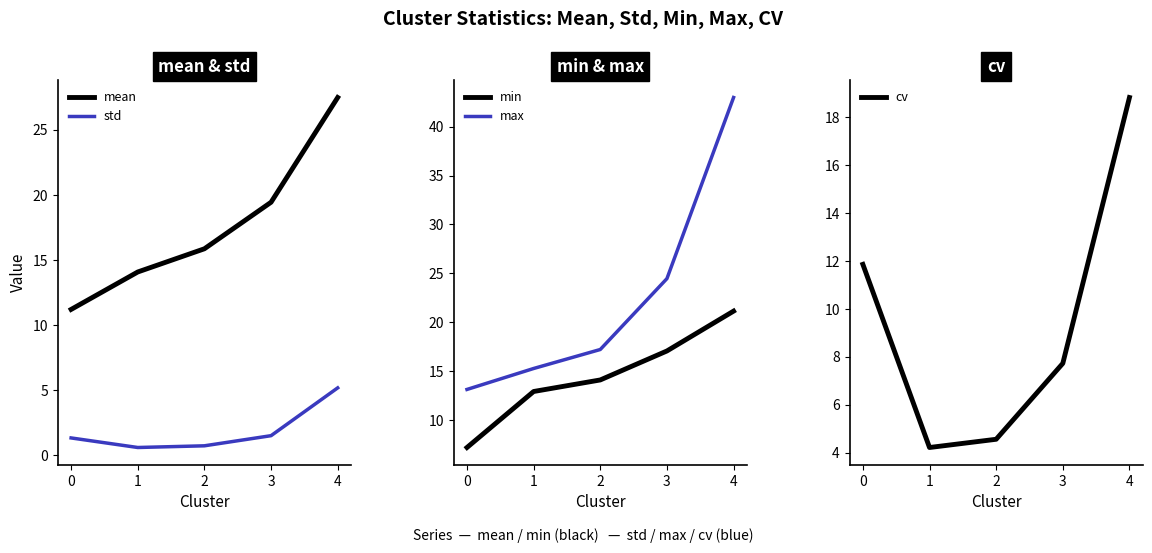

At which category does the chart reach its minimum across all series?

1